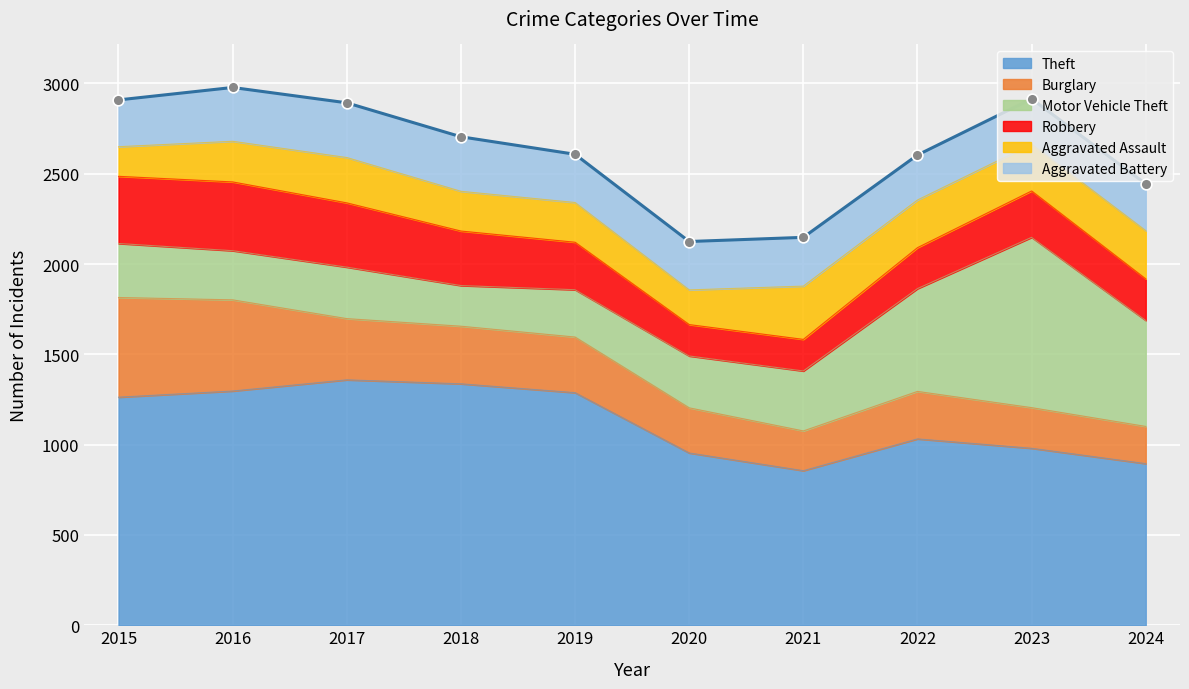

What are all the series names shown in the legend?

Theft, Burglary, Motor Vehicle Theft, Robbery, Aggravated Assault, Aggravated Battery